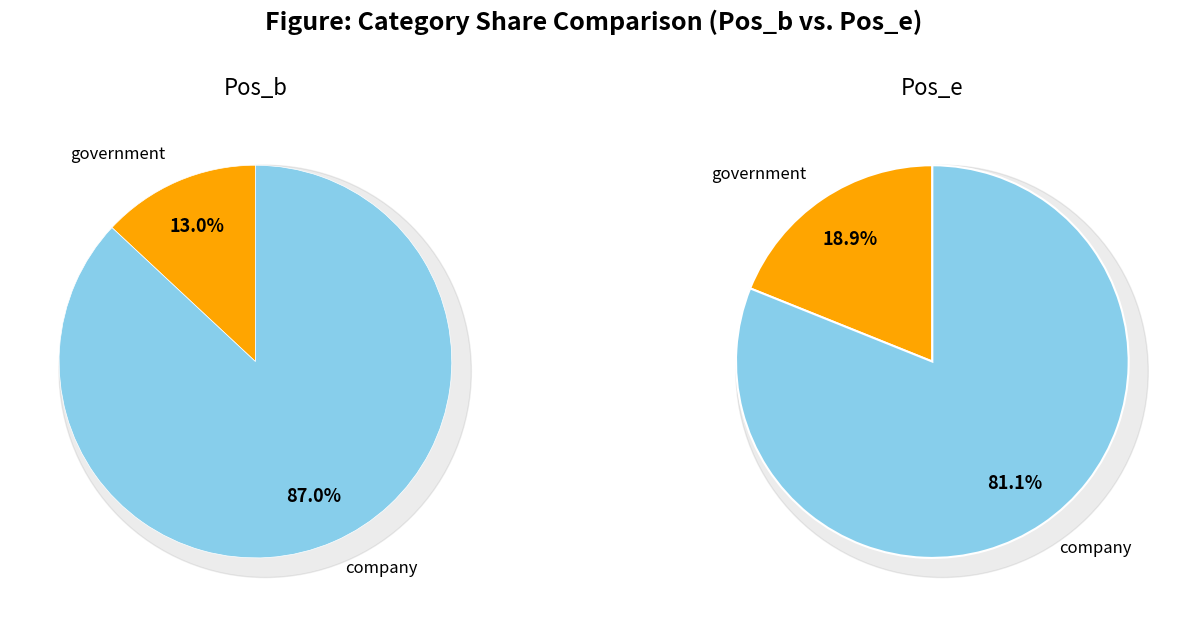

Is it true that company is 99% of the pie?

False